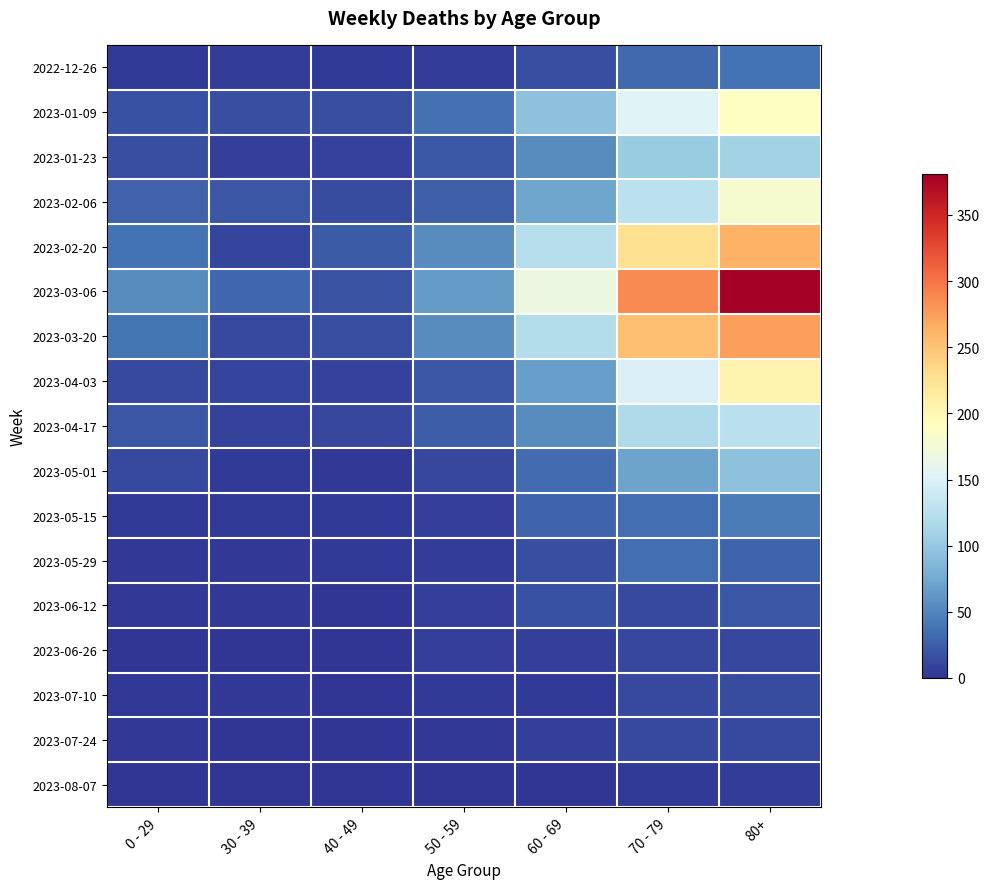

How many data points does each series have?

7